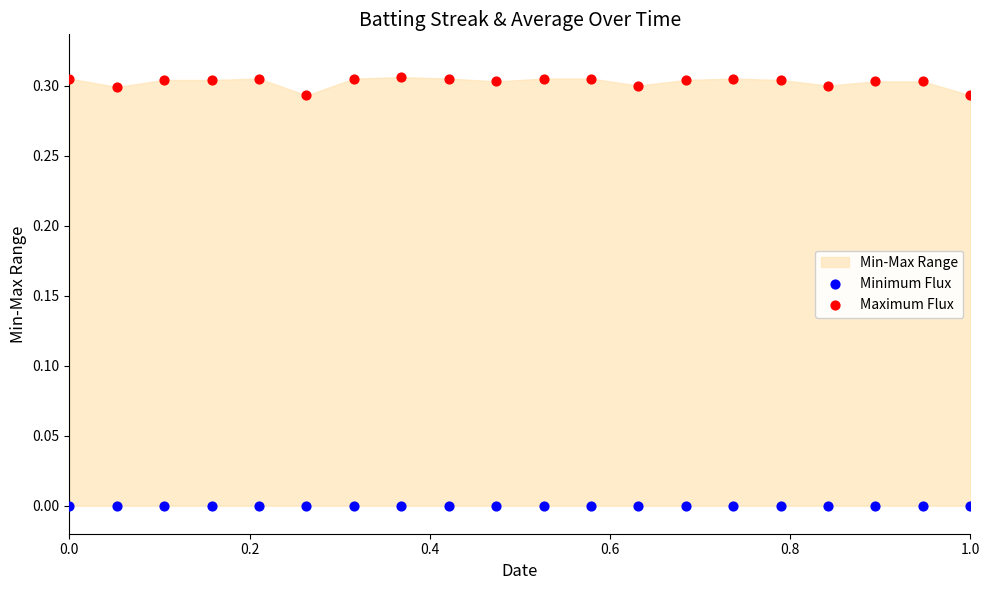

Which series contains the highest Y value?

Maximum Flux